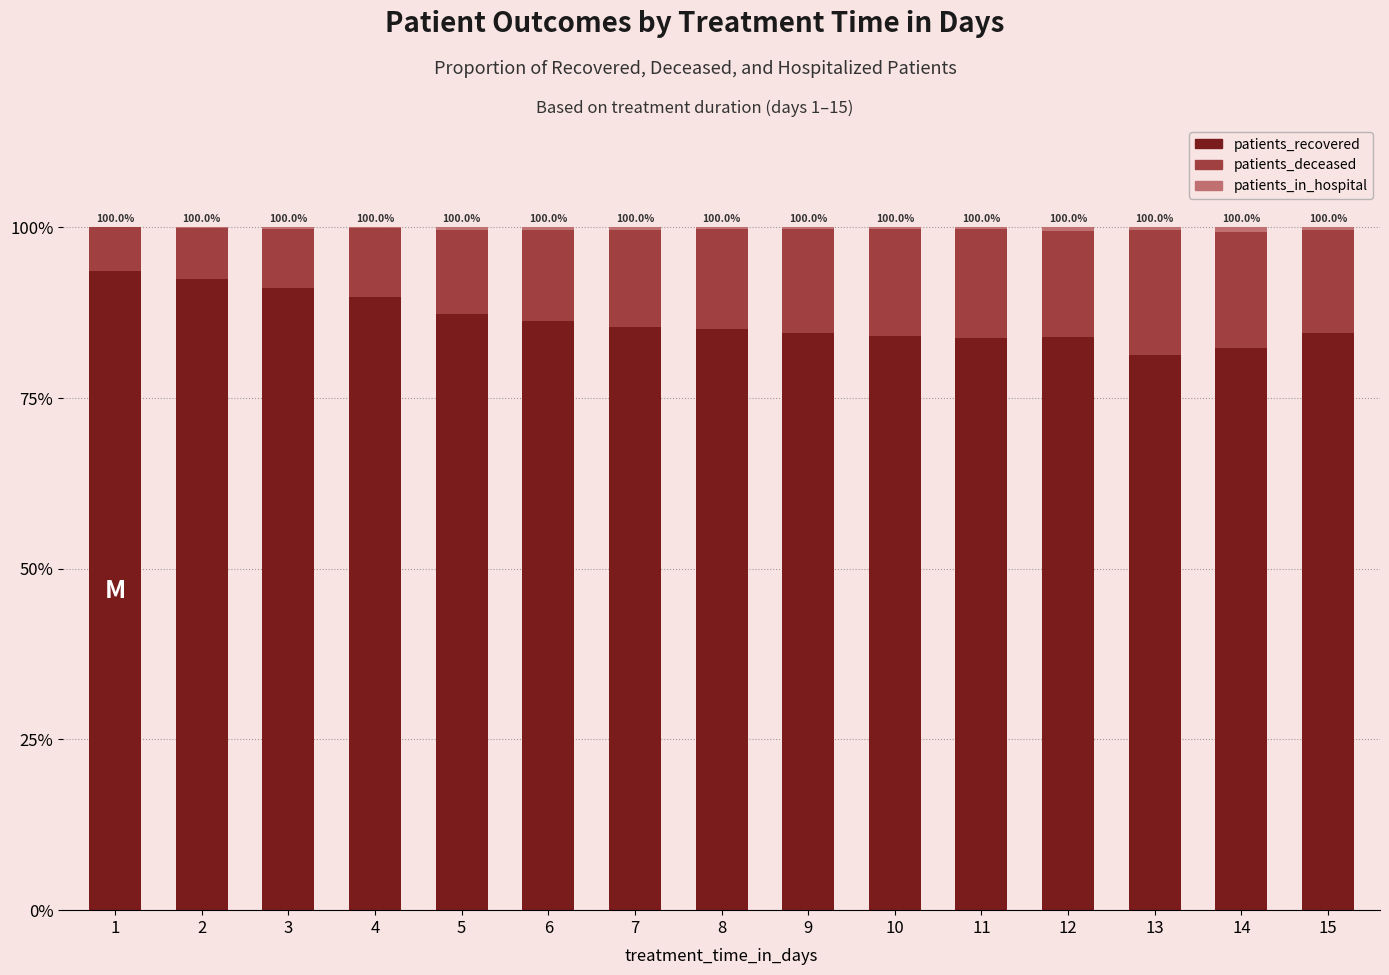

True or false: patients_recovered has a value of 53.0 at 15.

False